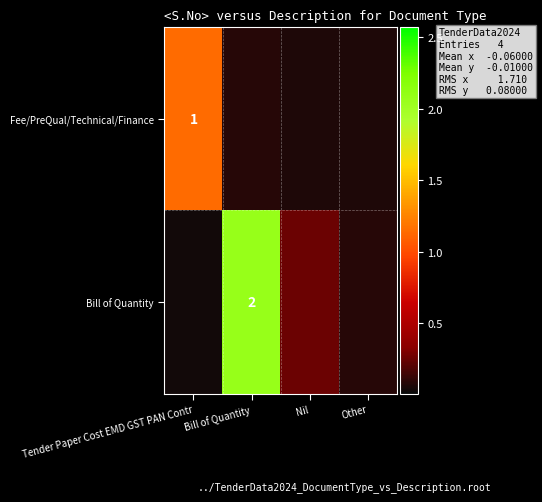

True or false: Fee/PreQual/Technical/Finance has a value of 0.1 at Other.

True